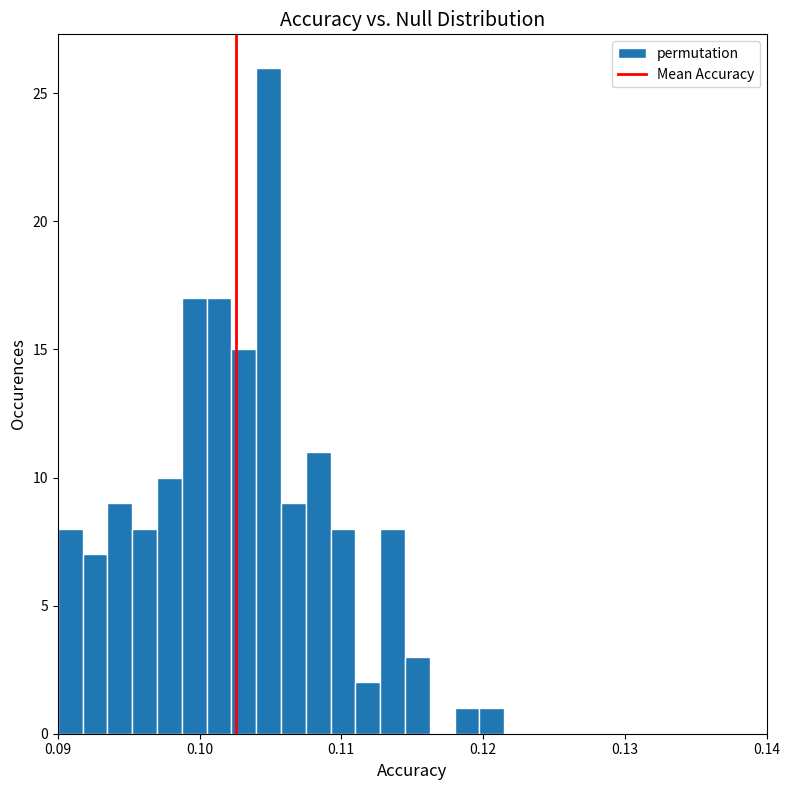

Around what value on the x-axis is the tallest bar? Give the approximate position of its centre, as read against the axis.

0.105